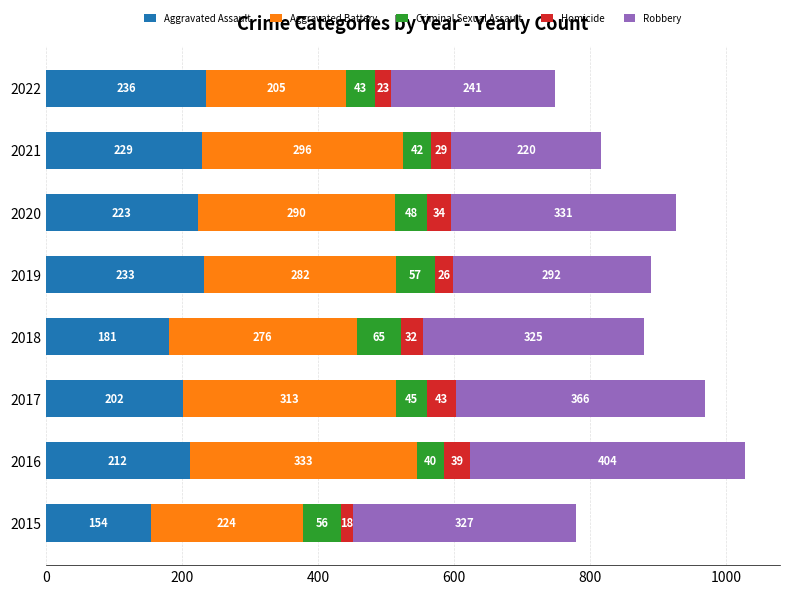

List the labels in order of Aggravated Assault value, largest first.

2022, 2019, 2021, 2020, 2016, 2017, 2018, 2015